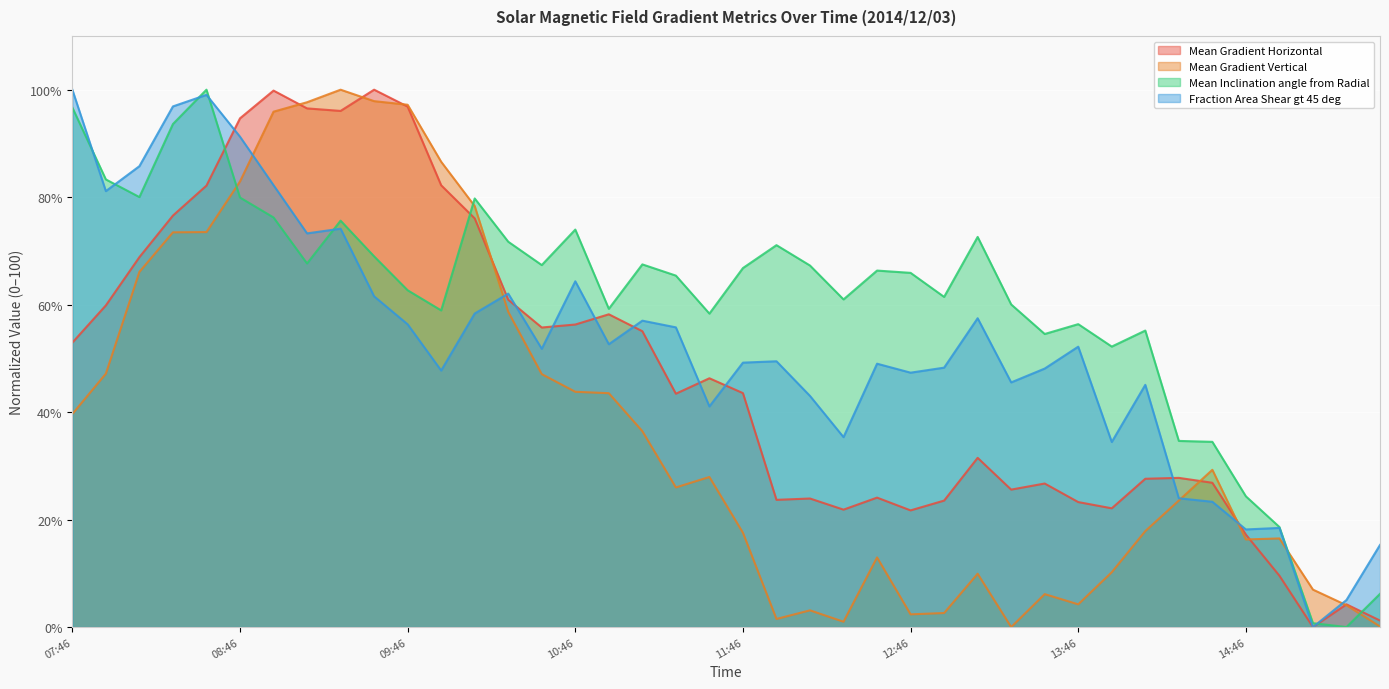

True or false: Mean Gradient Horizontal and Mean Inclination angle from Radial intersect in this chart.

True